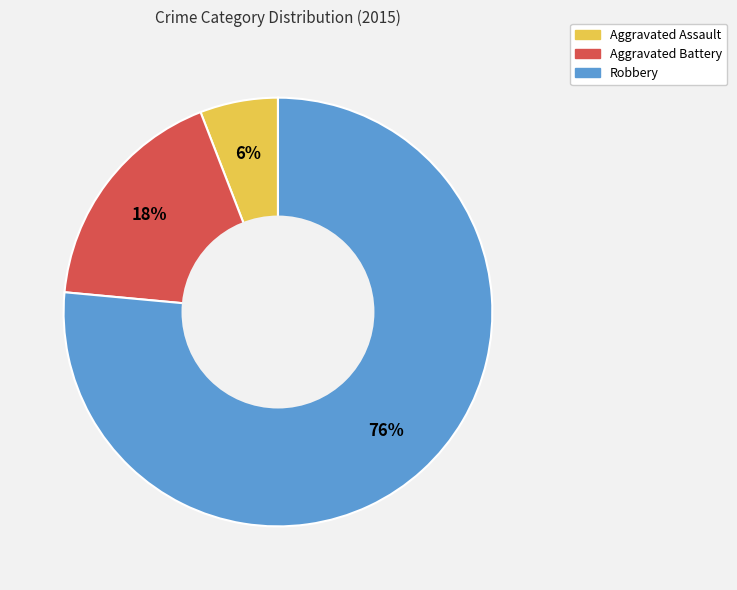

How many segments does this pie chart have?

3